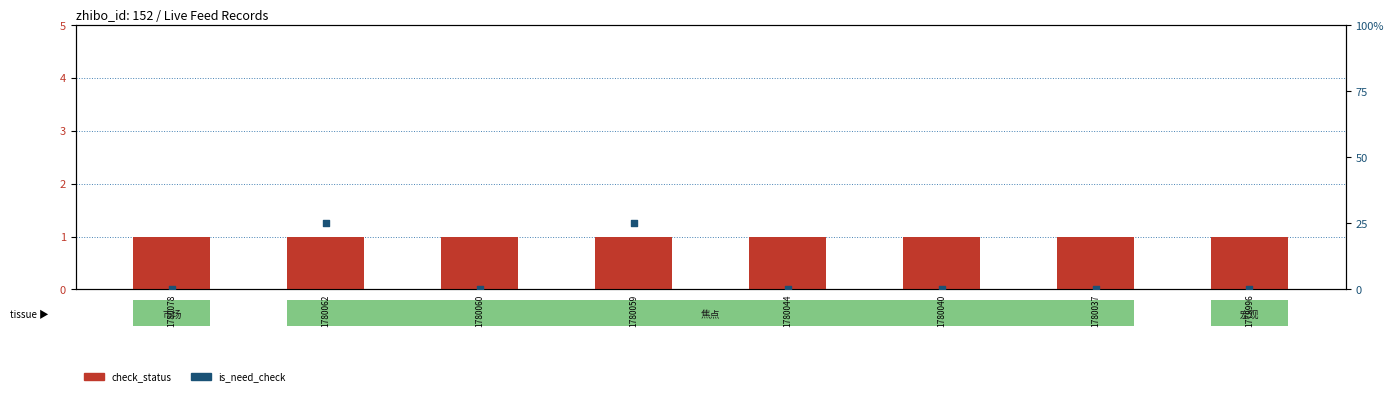

Which series has the largest Y range (max minus min)?

is_need_check